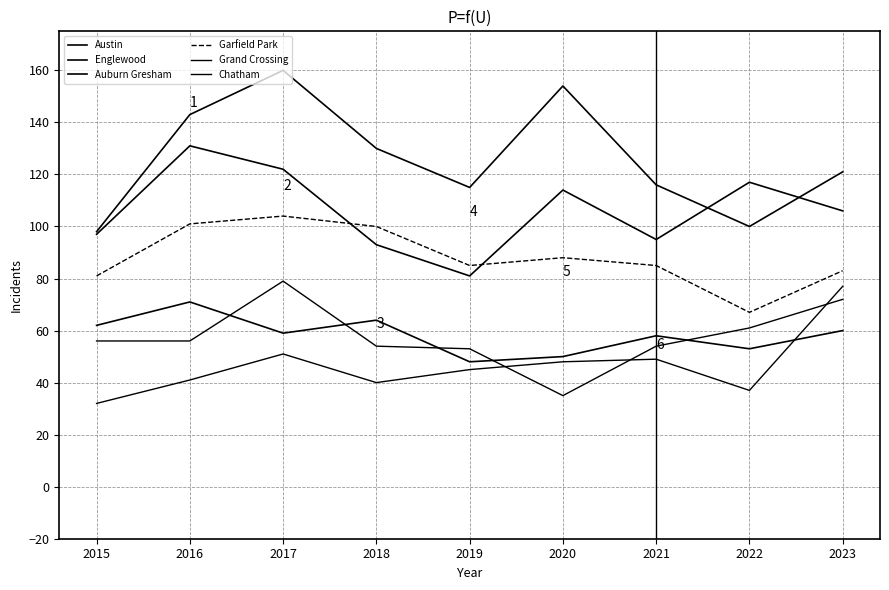

Does the chart display data point markers on the line(s)?

No